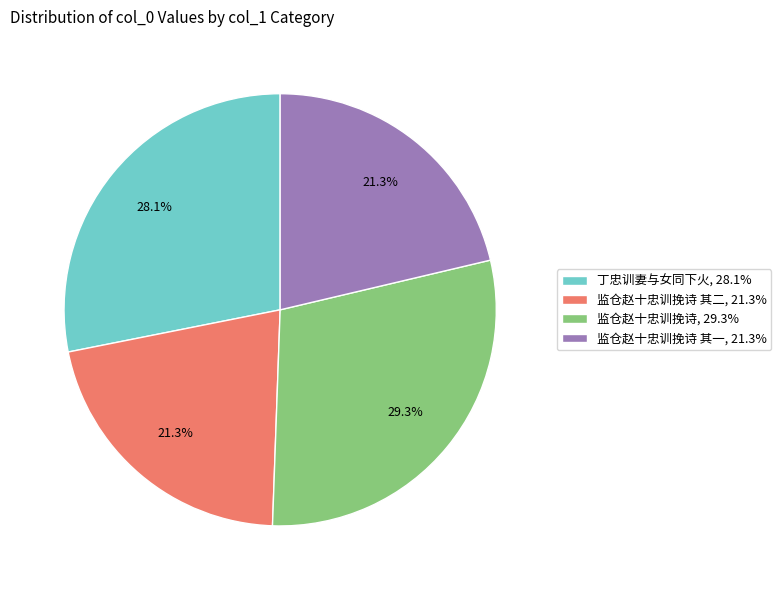

Between 丁忠训妻与女同下火, 28.1% and 监仓赵十忠训挽诗 其一, 21.3%, which is larger?

丁忠训妻与女同下火, 28.1%